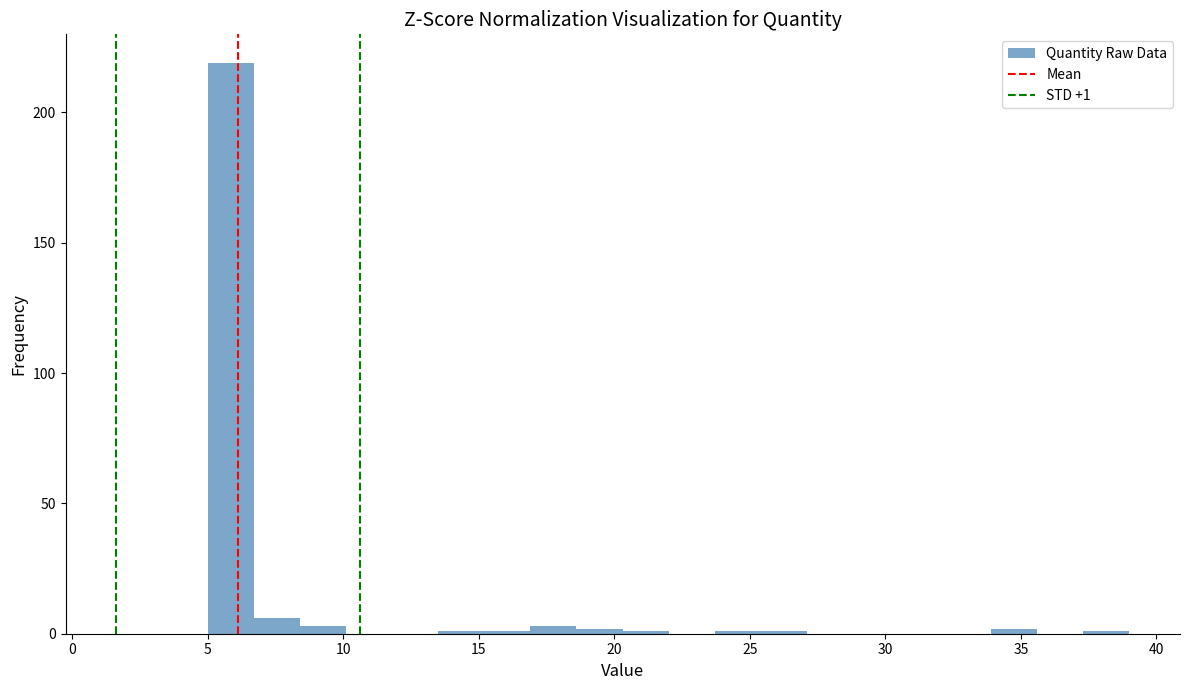

Around what value on the x-axis is the tallest bar? Give the approximate position of its centre, as read against the axis.

6.0